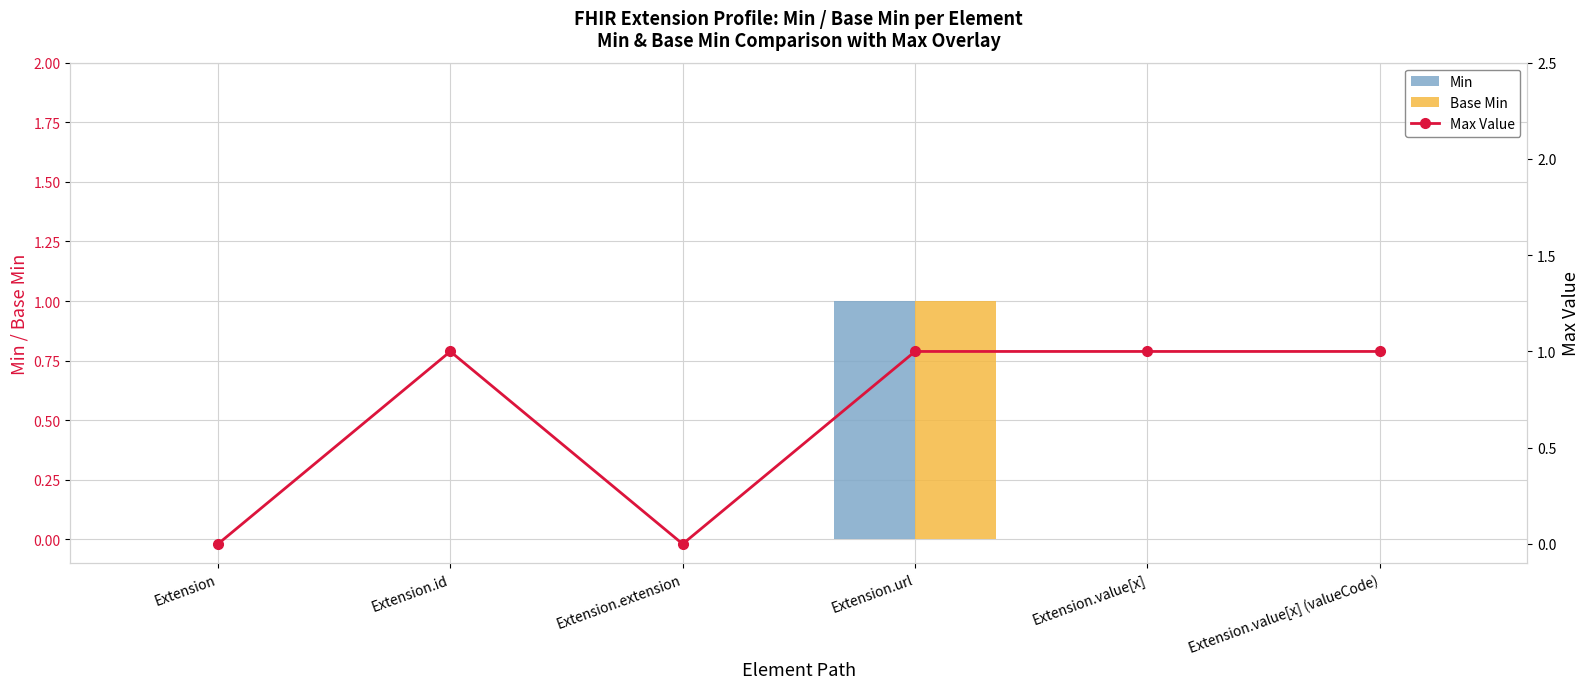

What is the difference between the maximum and minimum values in the Base Min series?

1